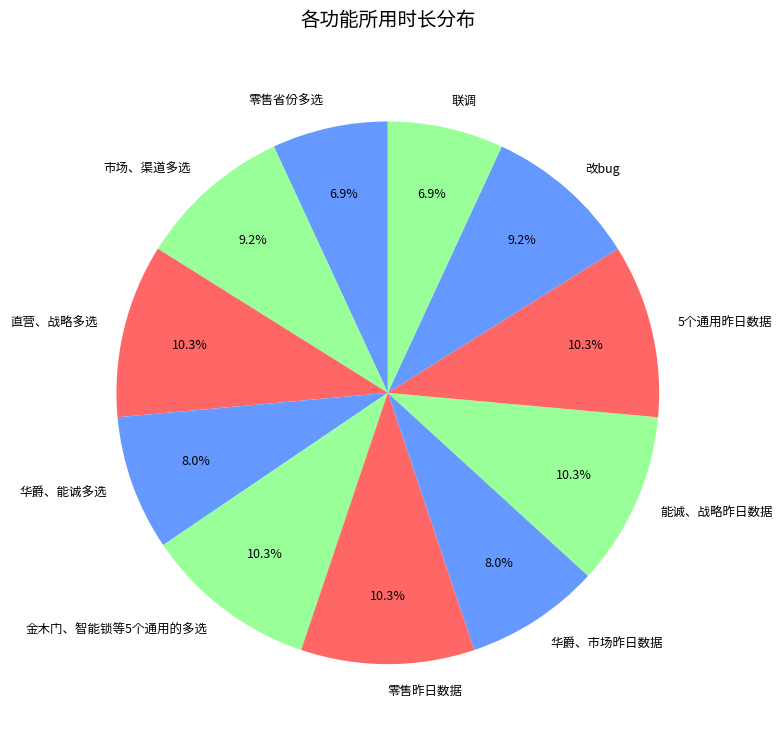

What is the ratio of the value at 华爵、市场昨日数据 to the value at 直营、战略多选?

0.8